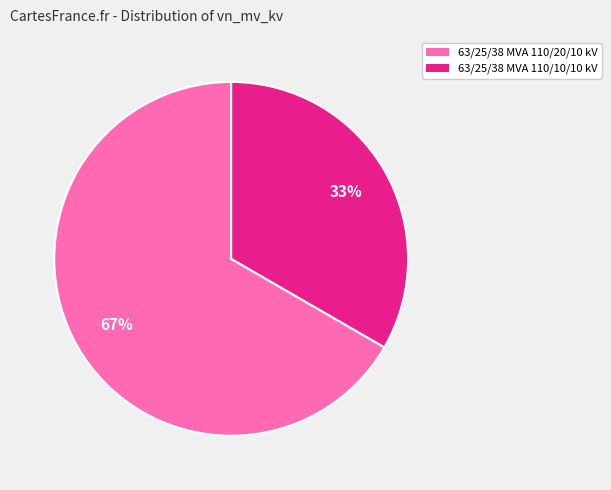

To the nearest percent, what percentage of the pie is 63/25/38 MVA 110/10/10 kV?

33%